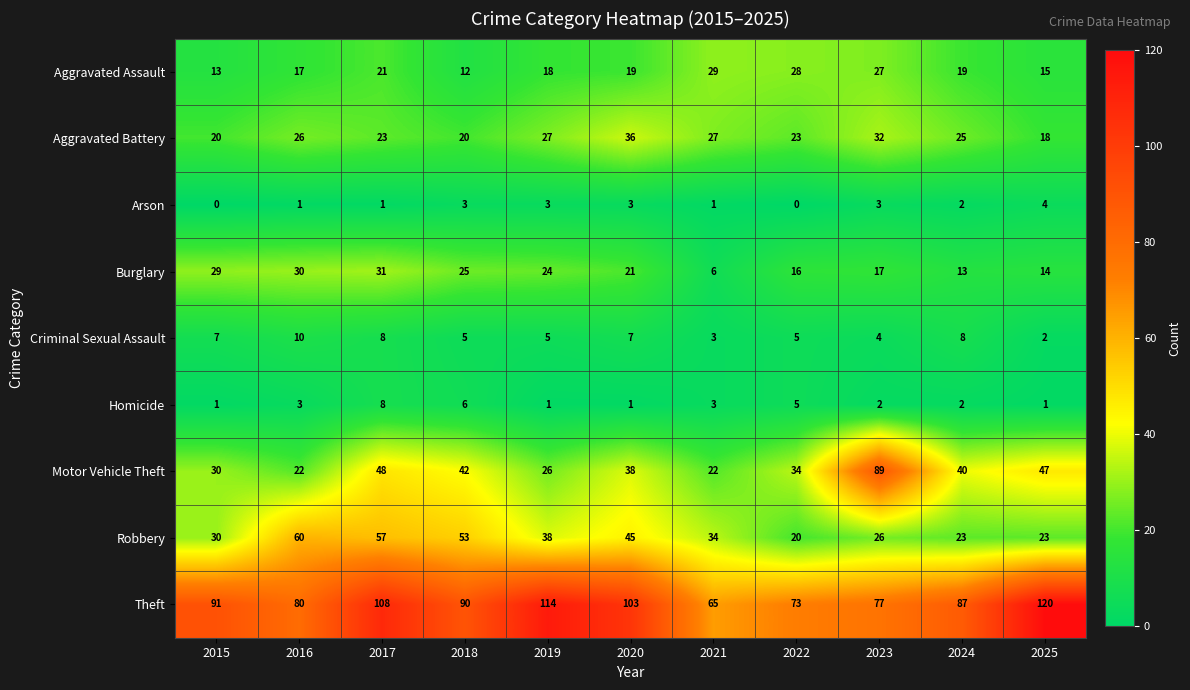

What is the greatest value displayed?

120